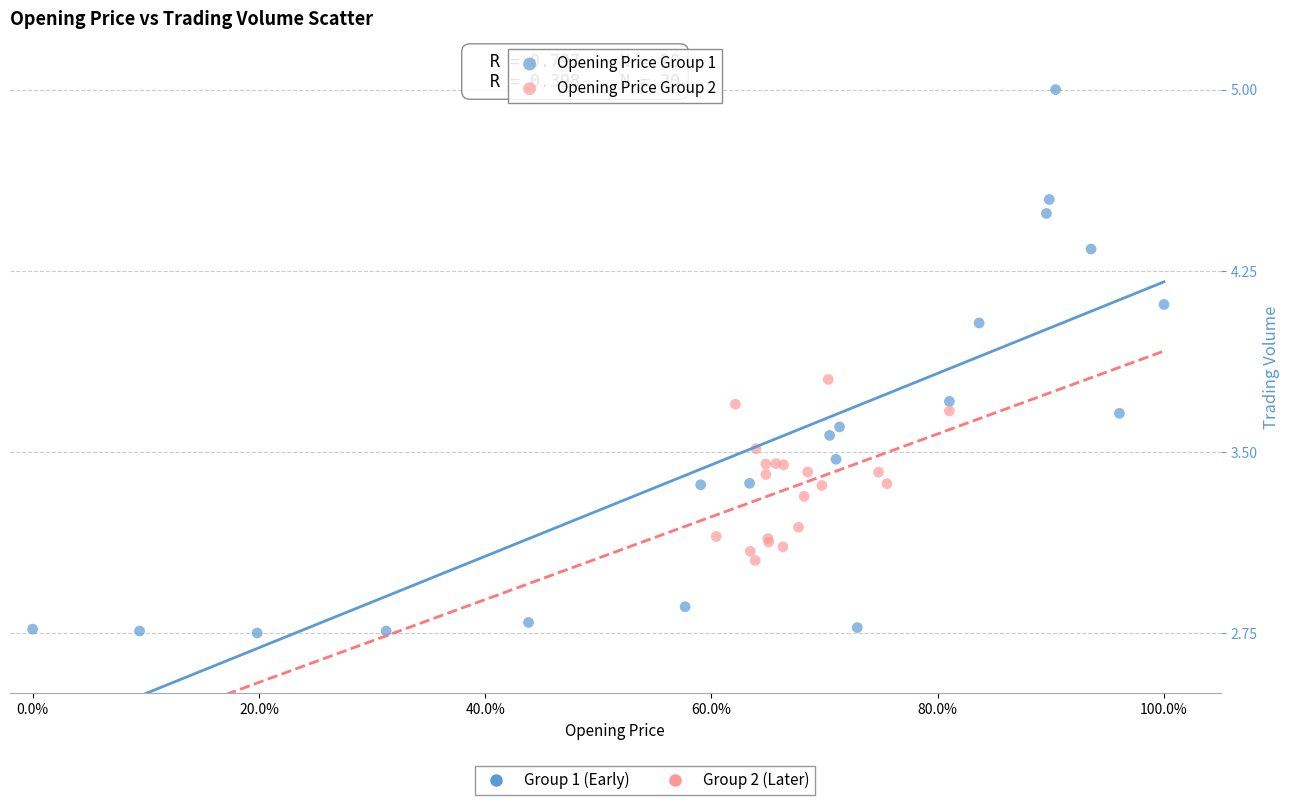

Which series contains the lowest Y value?

Opening Price Group 1